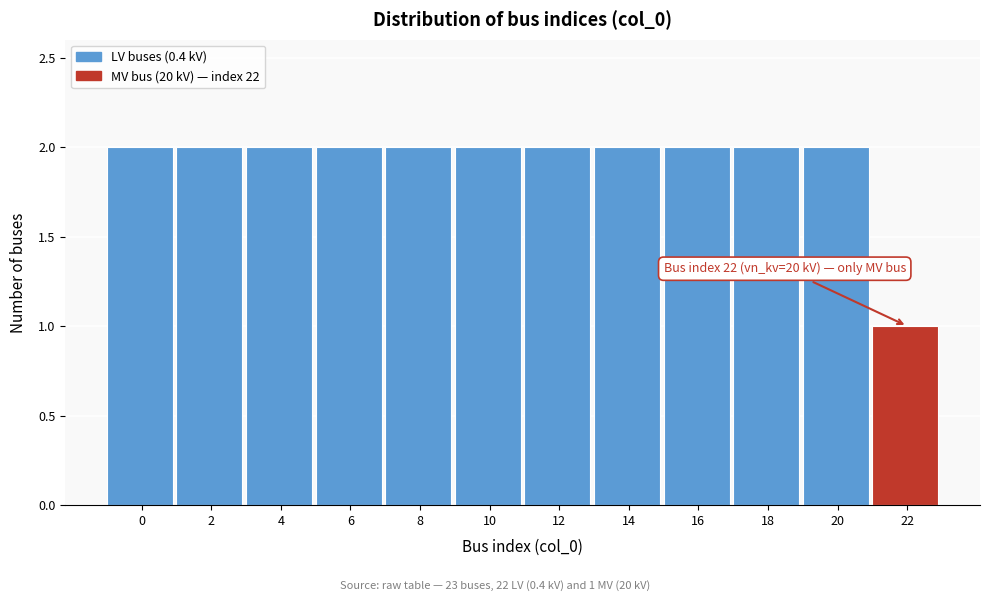

Reading left to right, transcribe all the data shown in this chart.

0=2	2=2	4=2	6=2	8=2	10=2	12=2	14=2	16=2	18=2	20=2	22=1